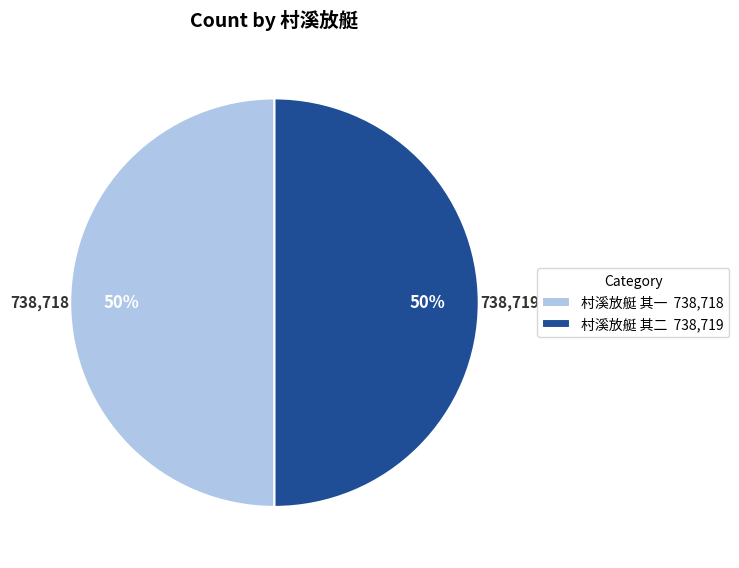

Combined, do 村溪放艇 其二 738,719 and 村溪放艇 其一 738,718 account for over 50%?

Yes